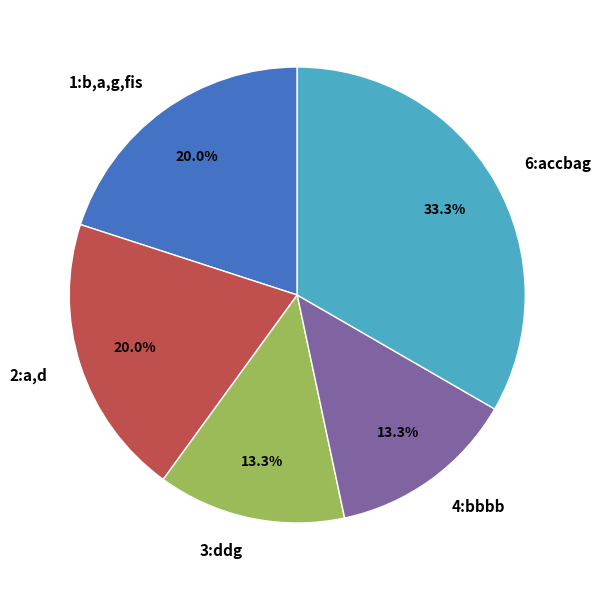

What percentage is the 2:a,d slice, to the nearest percent?

20%